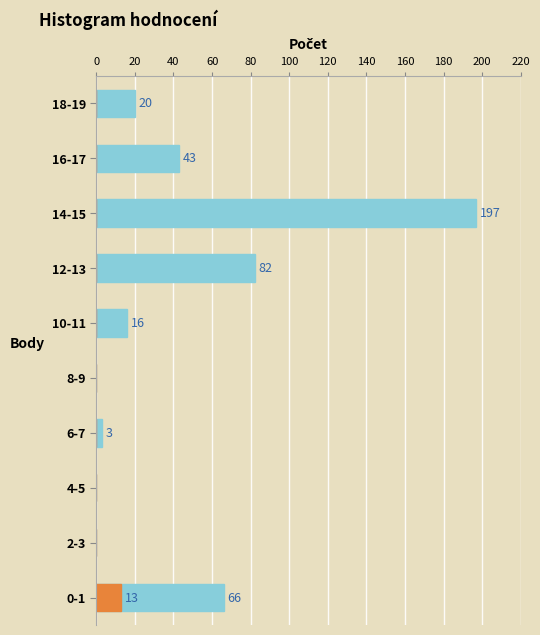

Which series has the largest total across all categories?

Count